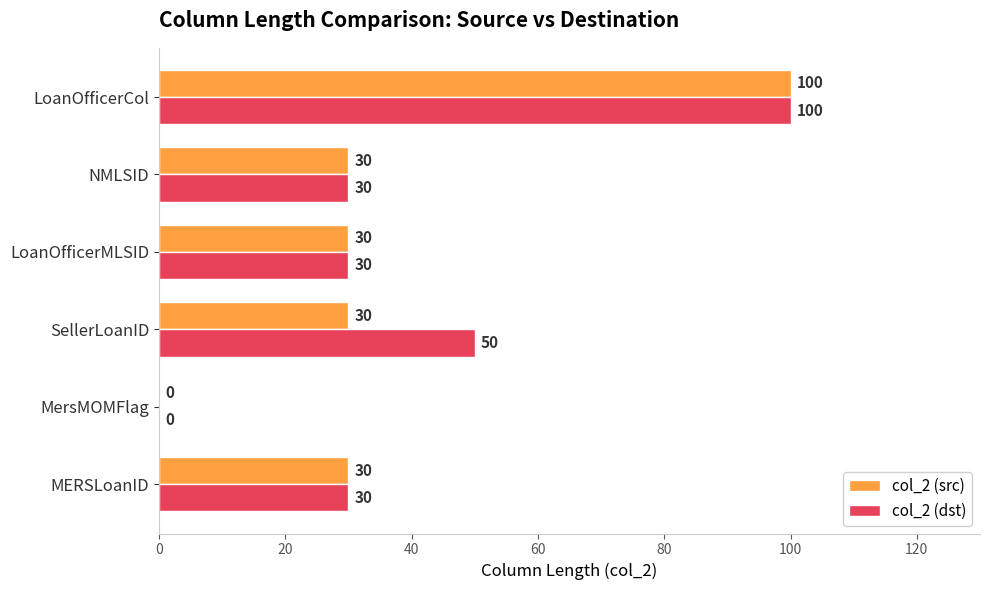

At which label is col_2 (dst) closest to 50?

SellerLoanID